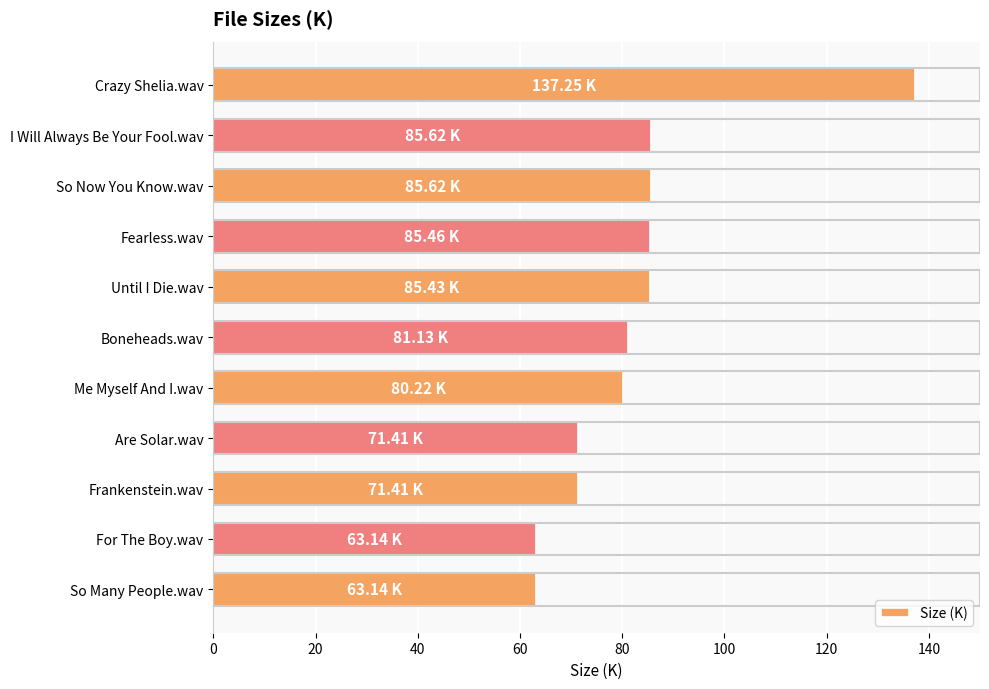

Which label corresponds to the largest value in the chart?

Crazy Shelia.wav